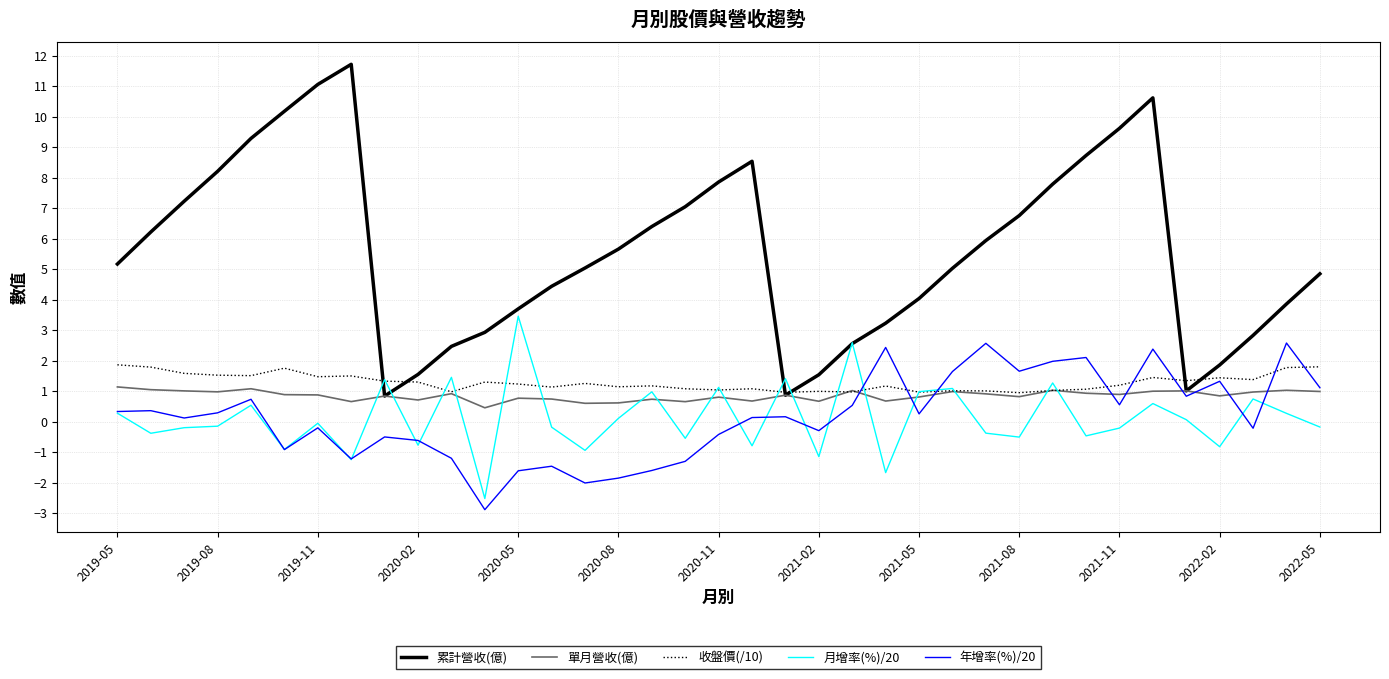

Which series has the largest total across all categories?

累計營收(億)